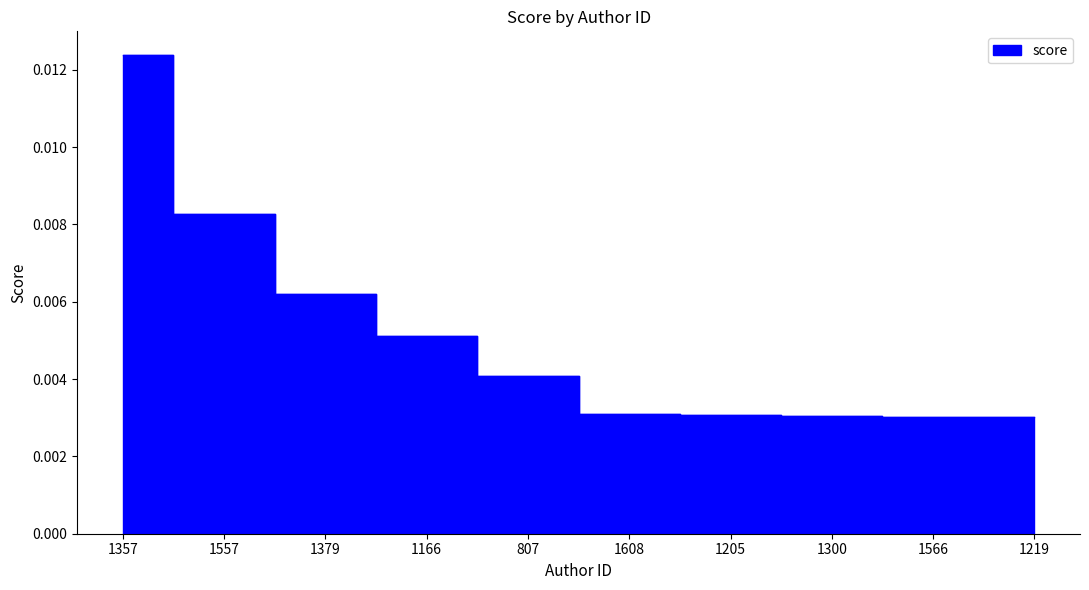

True or false: the data shows 0.0 at 1357.

True